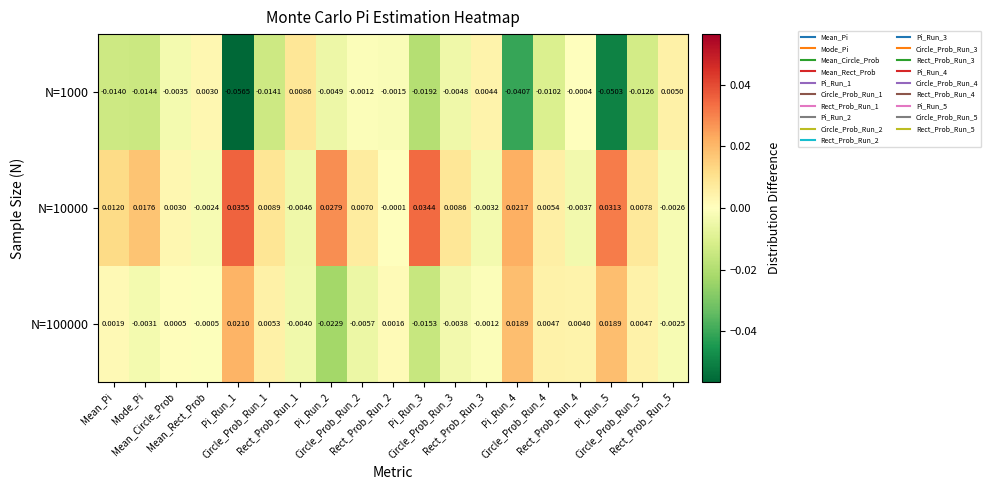

Which has a higher value, Rect_Prob_Run_4 or Mean_Circle_Prob?

Rect_Prob_Run_4